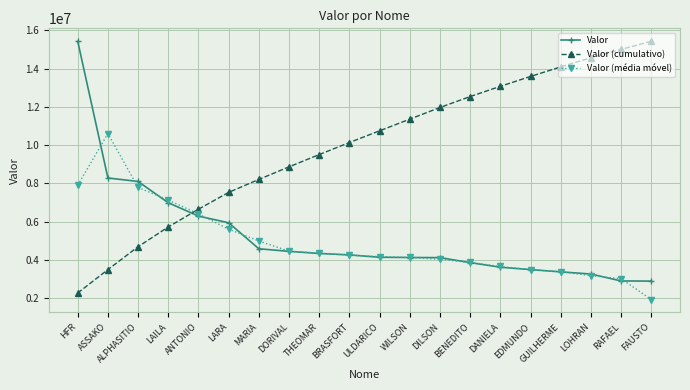

What is the difference between the second highest and minimum values in the Valor (cumulativo) series?

12721182.5